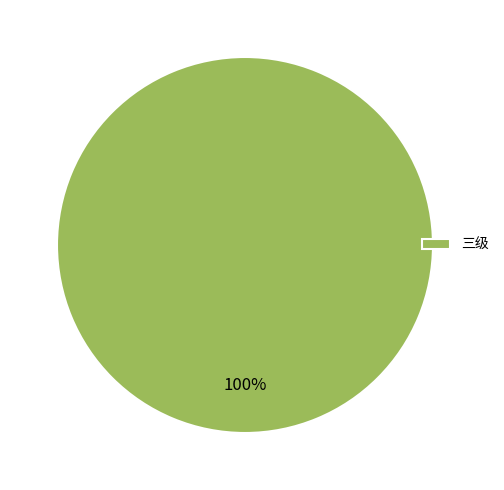

Rank the categories by value from highest to lowest.

三级